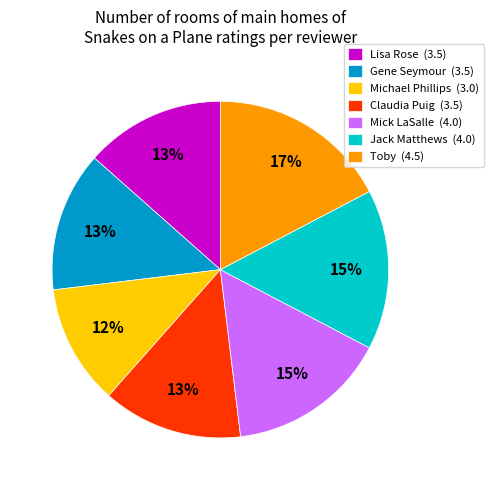

Is it true that Gene Seymour is 23% of the pie?

False